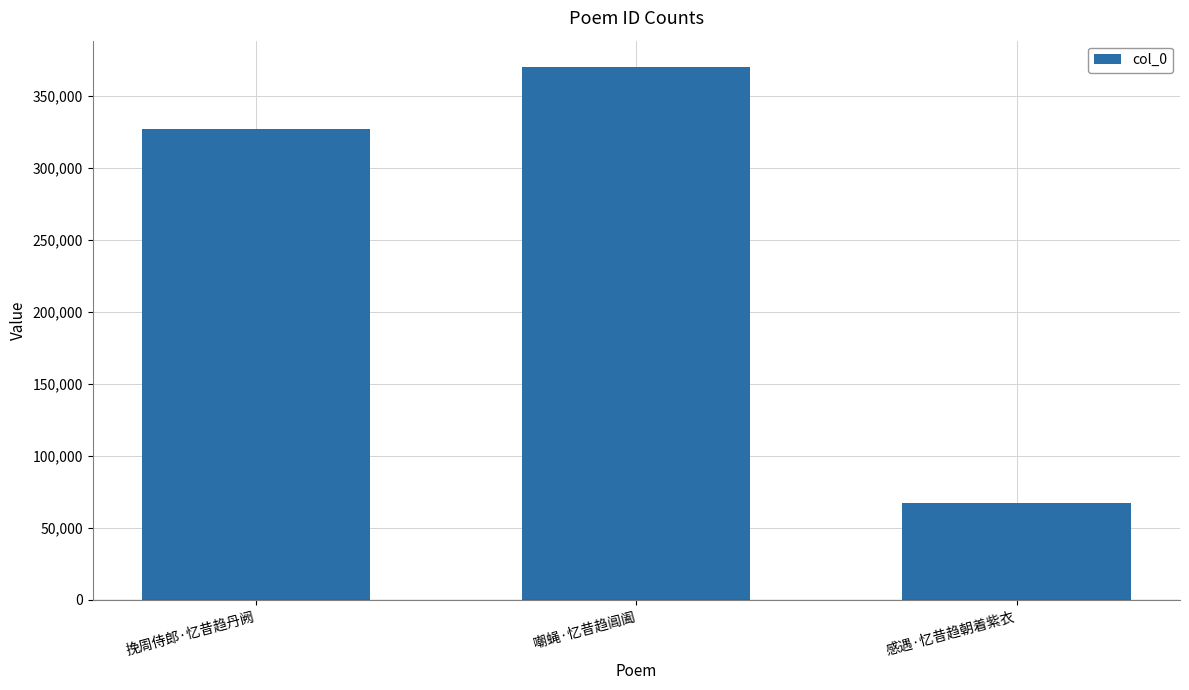

What is the ratio of the value at 感遇·忆昔趋朝着紫衣 to the value at 挽周侍郎·忆昔趋丹阙?

0.2